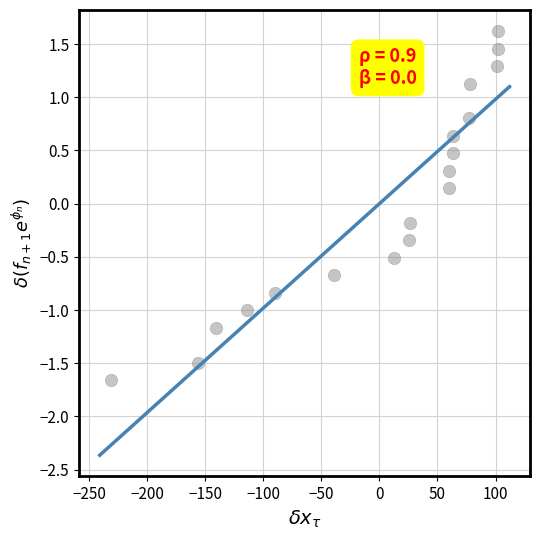

What is the range of Y values (max minus min)?

3.3